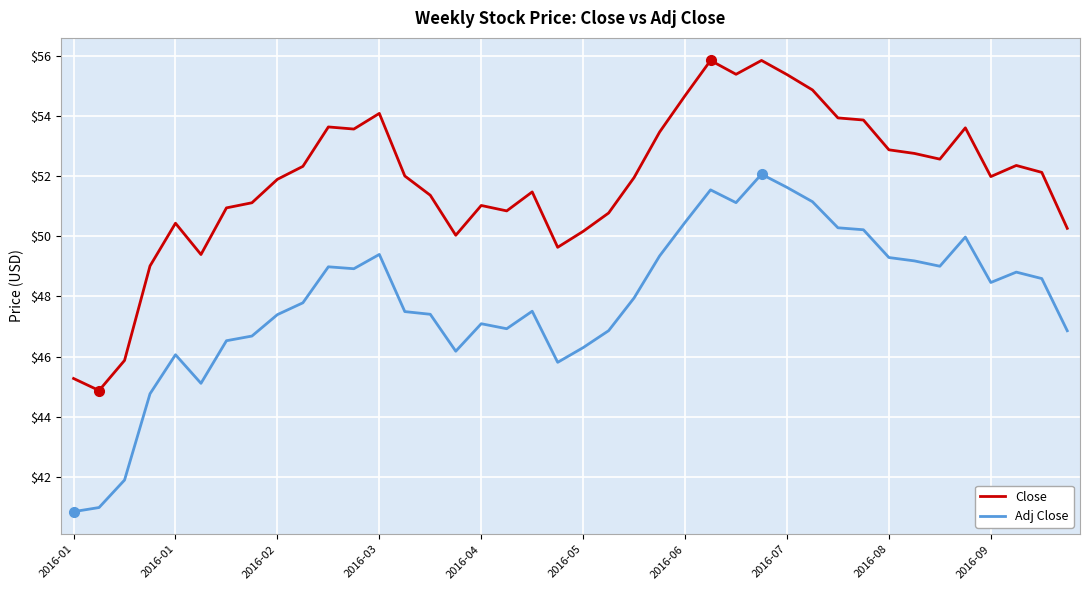

What are all the series names shown in the legend?

Close, Adj Close